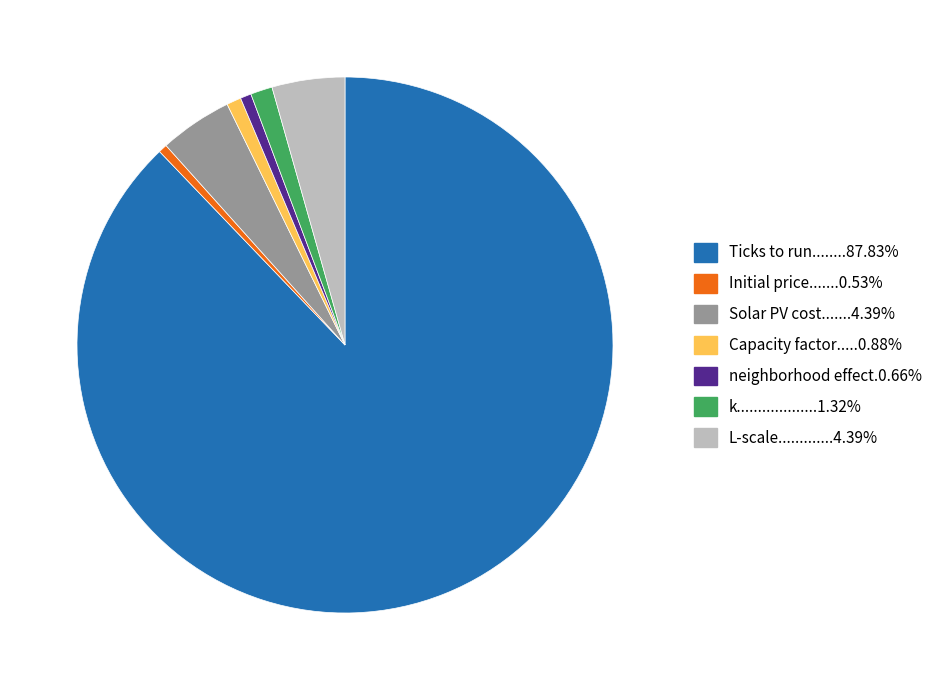

Does any single category account for the majority?

Yes